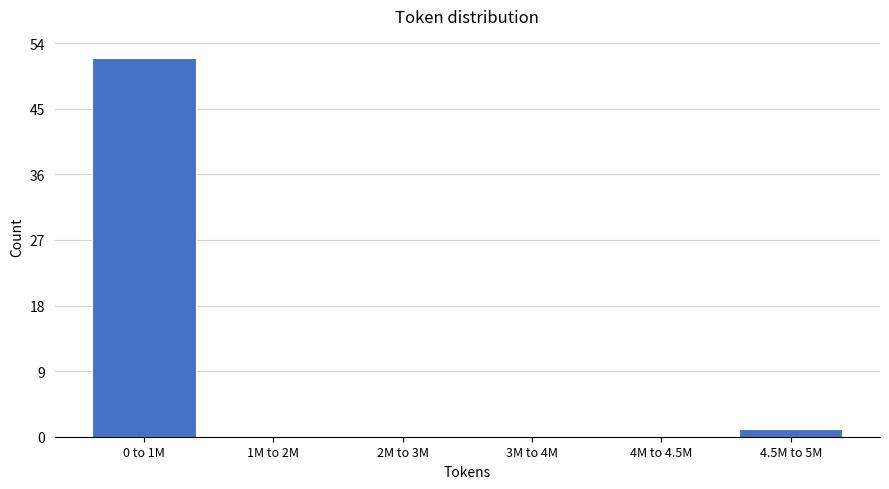

Reading left to right, transcribe all the data shown in this chart.

0 to 1M=52	1M to 2M=0	2M to 3M=0	3M to 4M=0	4M to 4.5M=0	4.5M to 5M=1